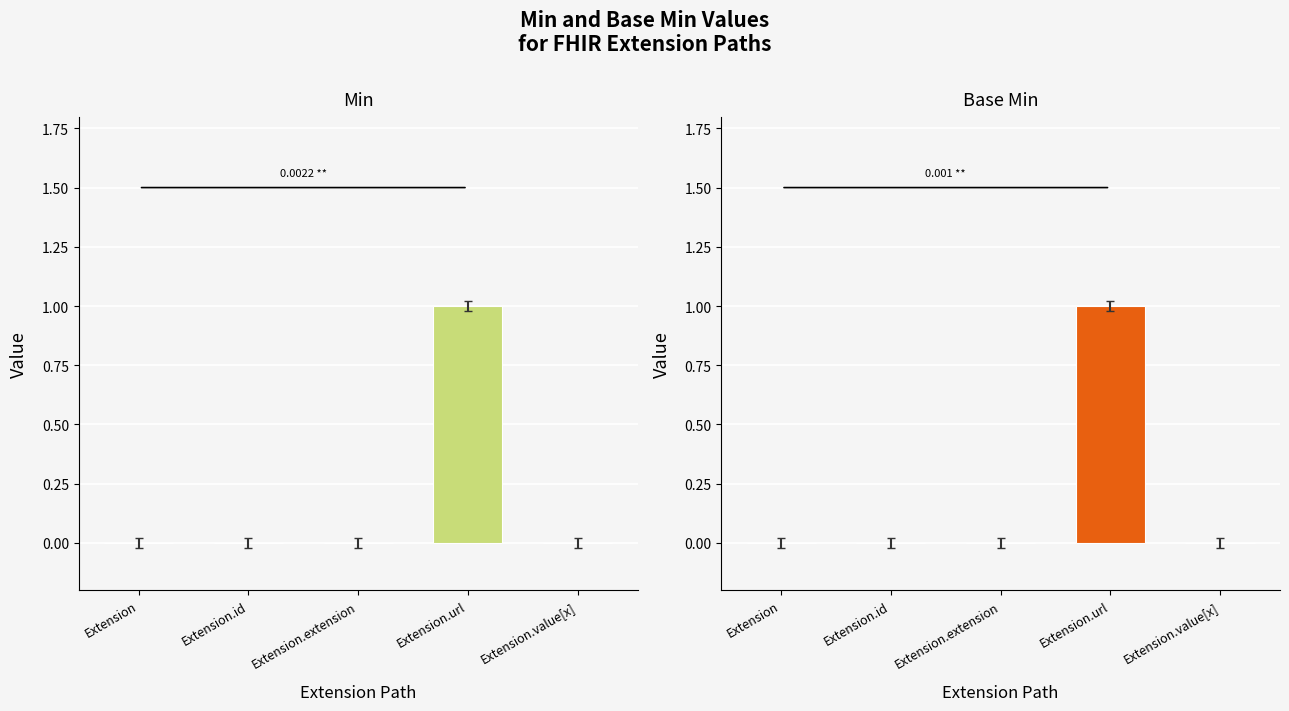

Rank the series at Extension from lowest to highest value.

Min, Base Min